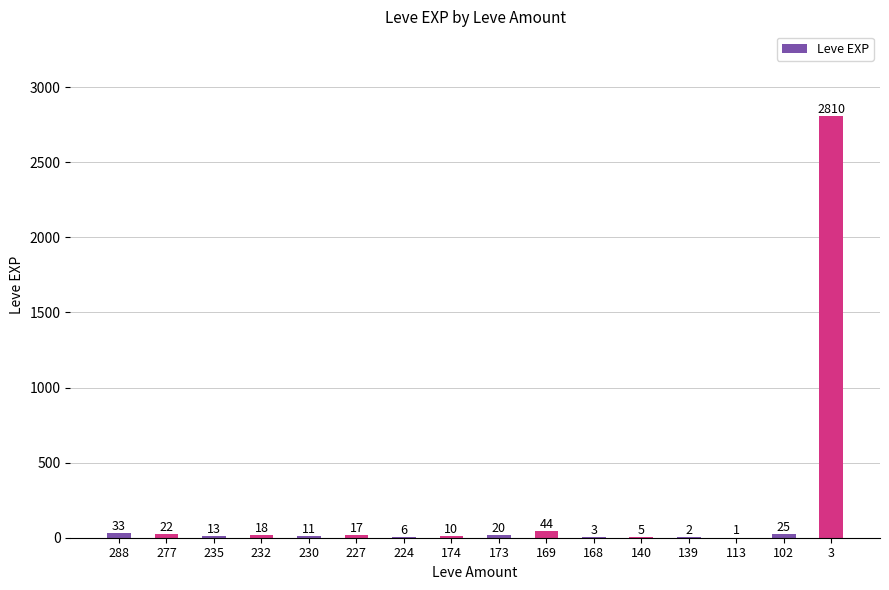

Reading right to left, transcribe all the data shown in this chart.

3=2810	102=25	113=1	139=2	140=5	168=3	169=44	173=20	174=10	224=6	227=17	230=11	232=18	235=13	277=22	288=33